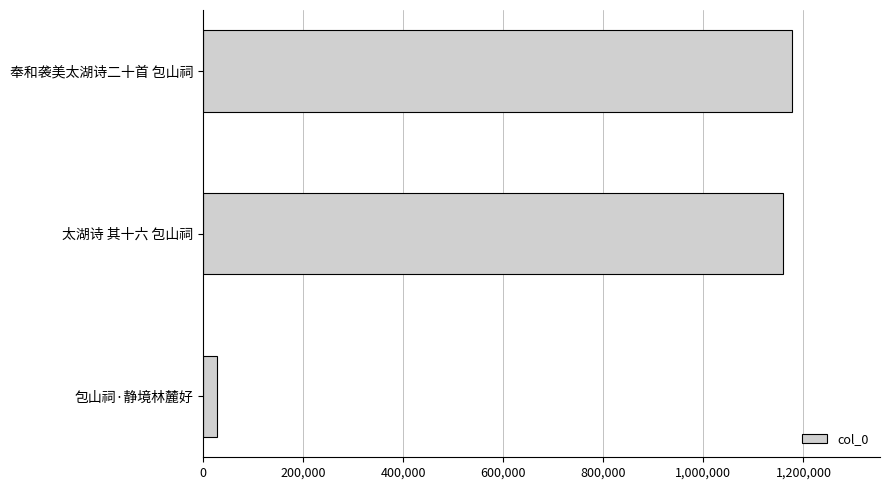

Rank the categories by value from lowest to highest.

包山祠·静境林麓好, 太湖诗 其十六 包山祠, 奉和袭美太湖诗二十首 包山祠